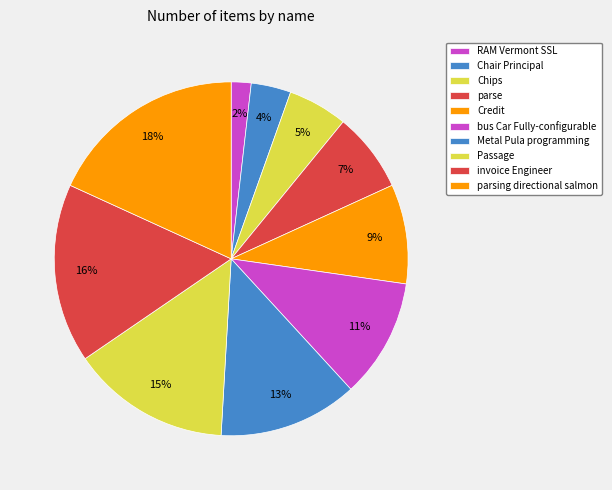

True or false: bus Car Fully-configurable accounts for 1% of the total.

False